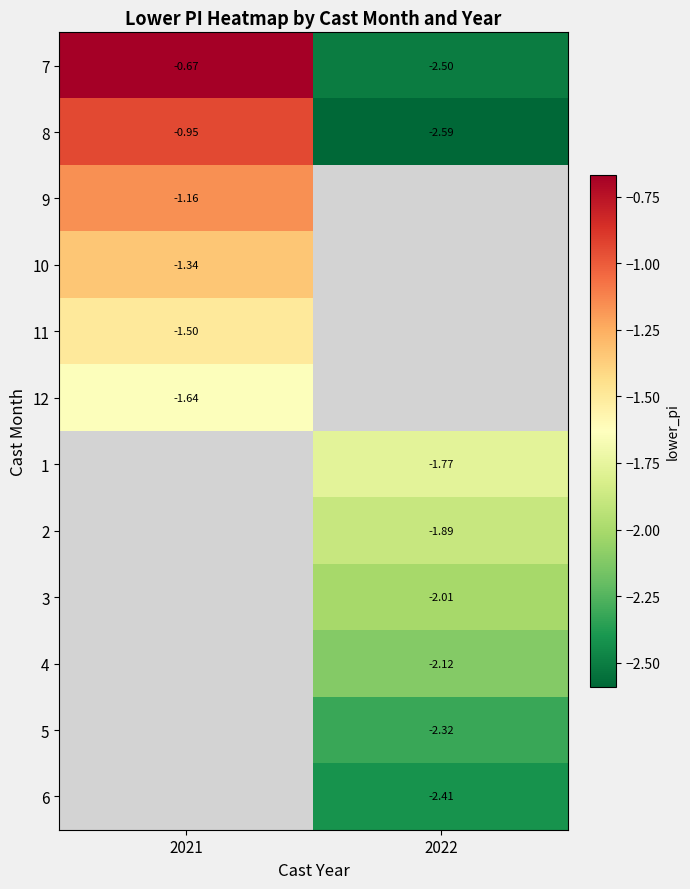

True or false: 7 has a value of -0.7 at 2021.

True